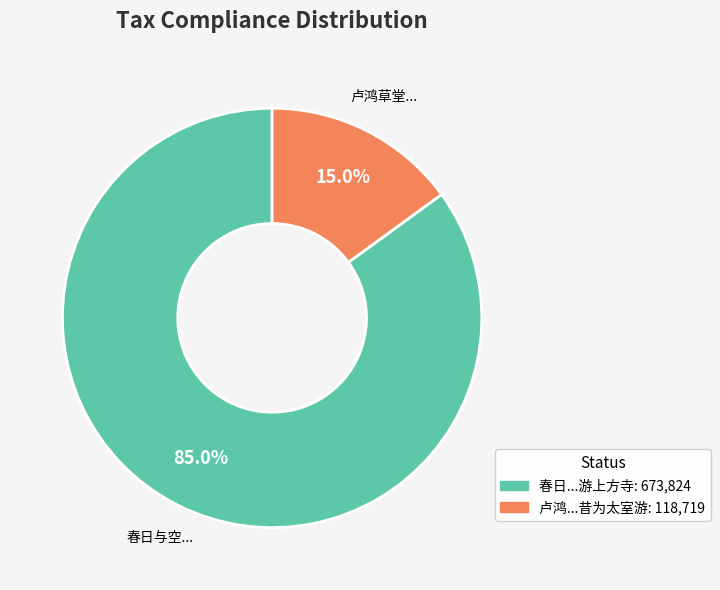

Does any single category account for the majority?

Yes